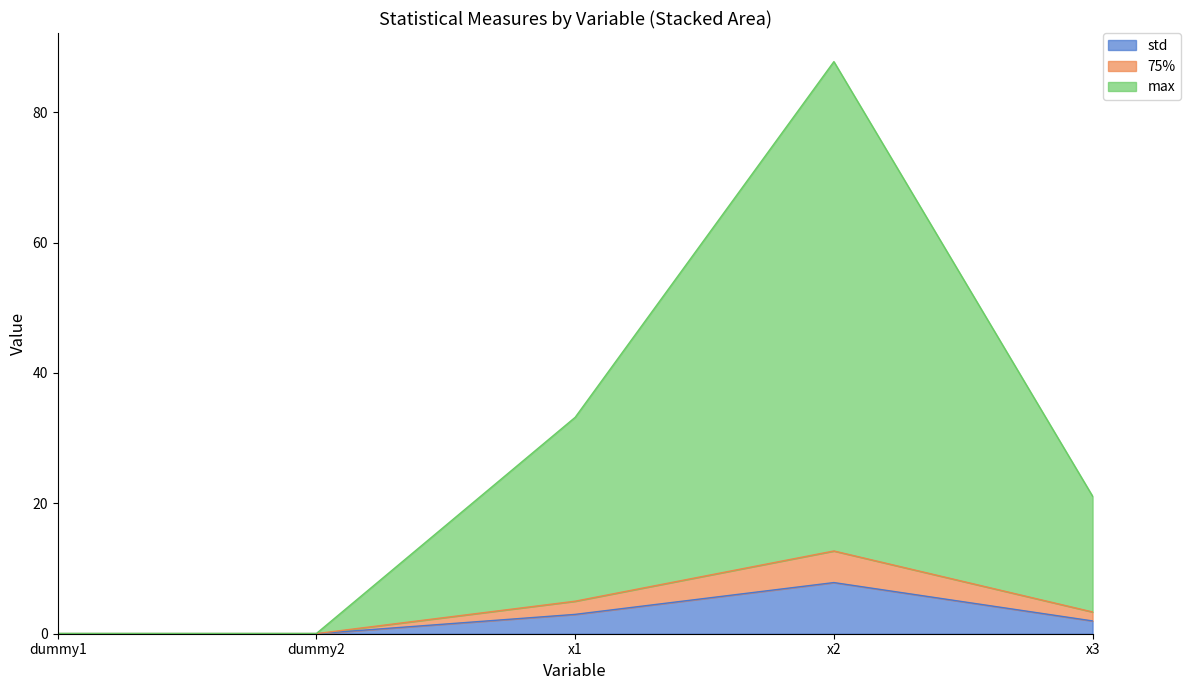

In max, how many points are higher than both neighbors (excluding endpoints)?

1